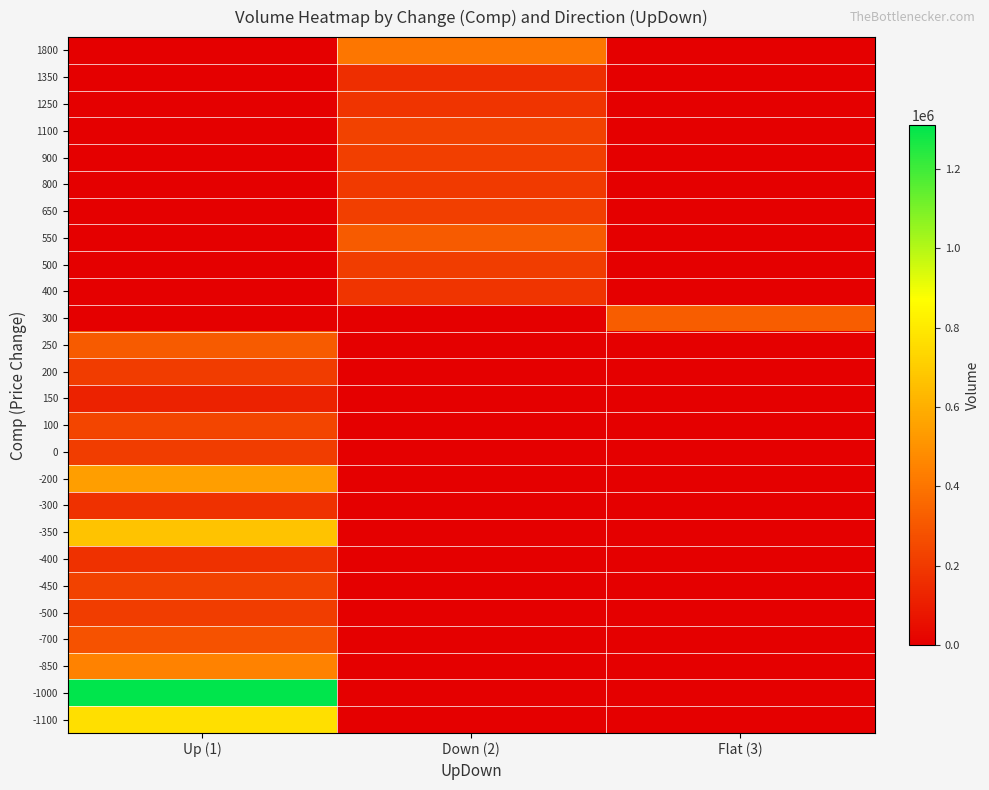

Reading left to right, extract all data points from this chart.

1800: Up (1)=0	Down (2)=406514	Flat (3)=0
1350: Up (1)=0	Down (2)=163297	Flat (3)=0
1250: Up (1)=0	Down (2)=182913	Flat (3)=0
1100: Up (1)=0	Down (2)=227141	Flat (3)=0
900: Up (1)=0	Down (2)=216282	Flat (3)=0
800: Up (1)=0	Down (2)=203043	Flat (3)=0
650: Up (1)=0	Down (2)=217721	Flat (3)=0
550: Up (1)=0	Down (2)=314491	Flat (3)=0
500: Up (1)=0	Down (2)=210641	Flat (3)=0
400: Up (1)=0	Down (2)=183621	Flat (3)=0
300: Up (1)=0	Down (2)=0	Flat (3)=319357
250: Up (1)=314491	Down (2)=0	Flat (3)=0
200: Up (1)=205620	Down (2)=0	Flat (3)=0
150: Up (1)=122223	Down (2)=0	Flat (3)=0
100: Up (1)=238824	Down (2)=0	Flat (3)=0
0: Up (1)=210305	Down (2)=0	Flat (3)=0
-200: Up (1)=546252	Down (2)=0	Flat (3)=0
-300: Up (1)=173274	Down (2)=0	Flat (3)=0
-350: Up (1)=665695	Down (2)=0	Flat (3)=0
-400: Up (1)=173274	Down (2)=0	Flat (3)=0
-450: Up (1)=229661	Down (2)=0	Flat (3)=0
-500: Up (1)=210033	Down (2)=0	Flat (3)=0
-700: Up (1)=285246	Down (2)=0	Flat (3)=0
-850: Up (1)=447222	Down (2)=0	Flat (3)=0
-1000: Up (1)=1310622	Down (2)=0	Flat (3)=0
-1100: Up (1)=762938	Down (2)=0	Flat (3)=0